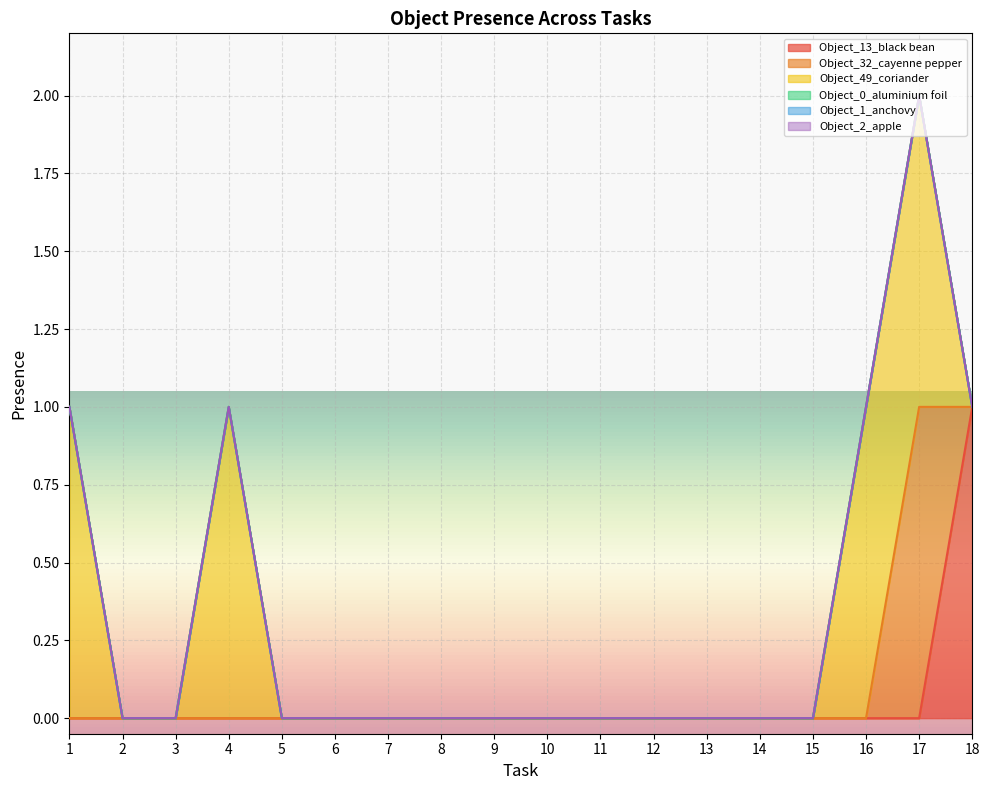

Does the chart display data point markers on the line(s)?

No